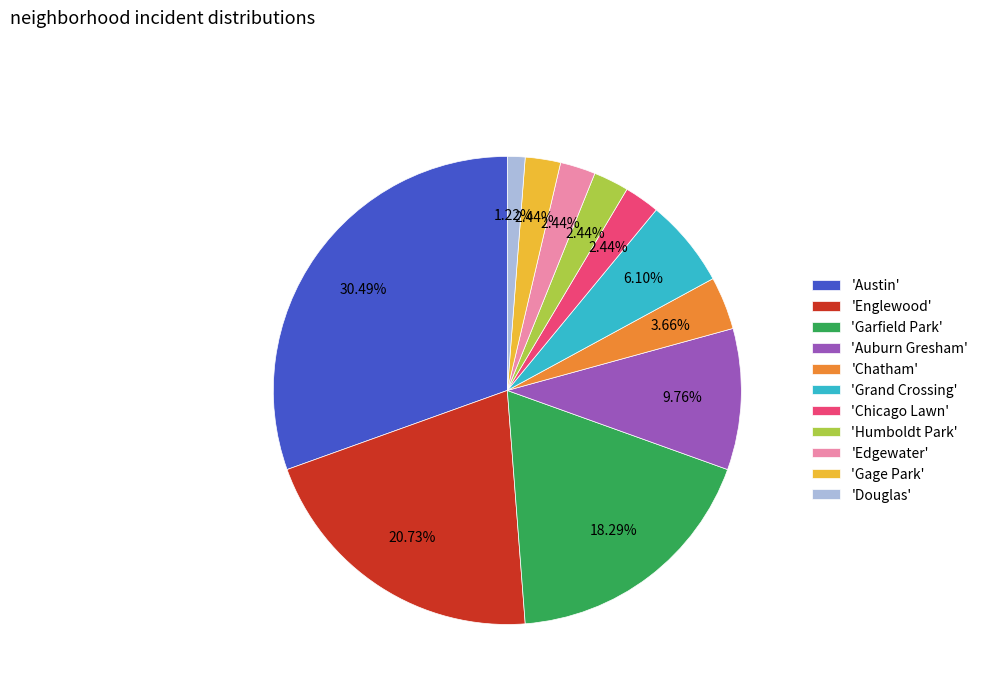

Does 'Douglas' account for over 50% of the chart?

No